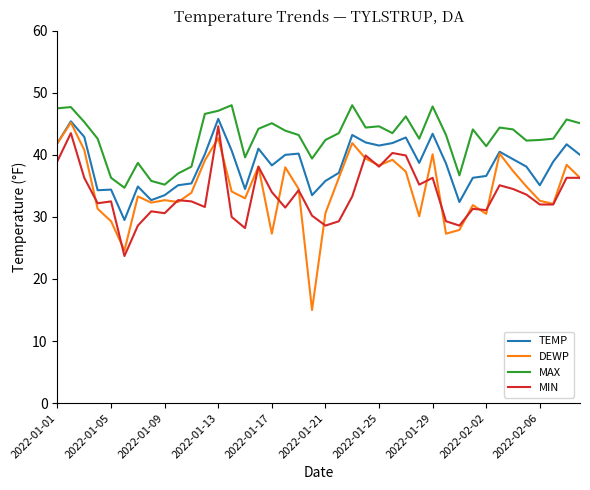

True or false: MAX and DEWP intersect in this chart.

False